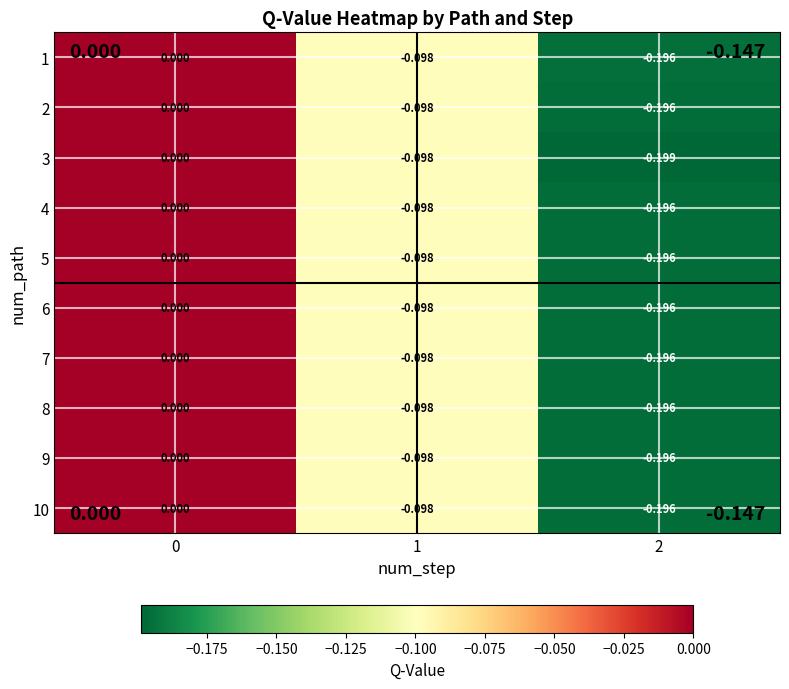

Is the value of 6 at 0 greater than the value of 10 at 2?

Yes